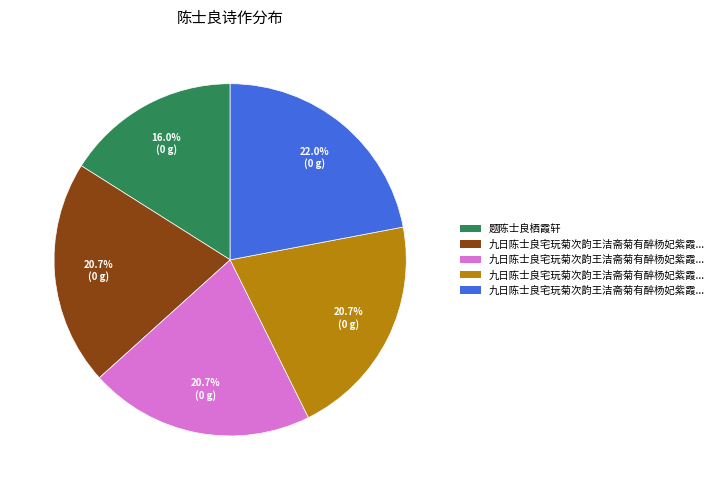

Is there any slice that represents more than half of the pie?

No